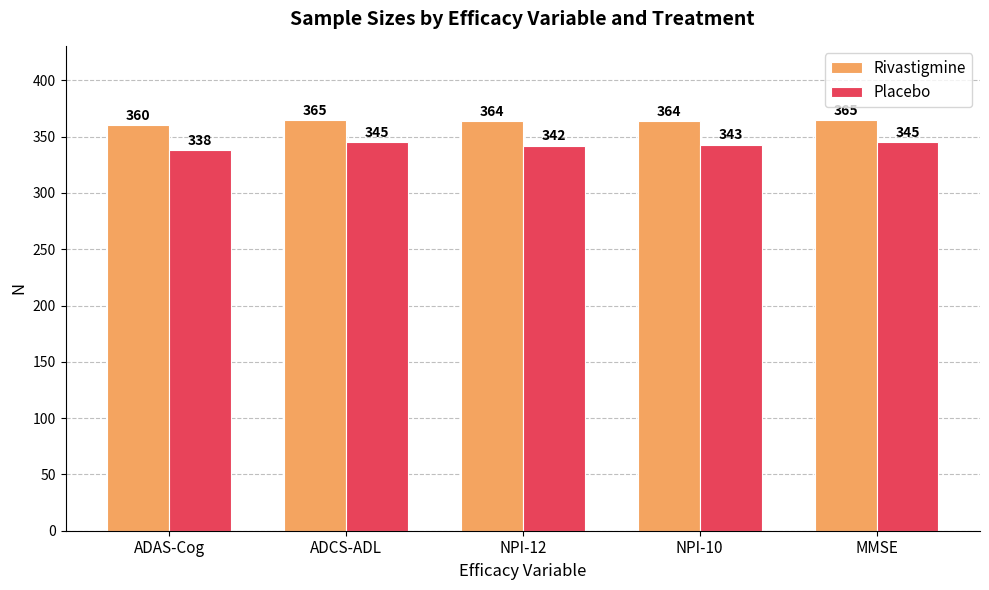

The value of Rivastigmine at ADCS-ADL is 365. True or false?

True